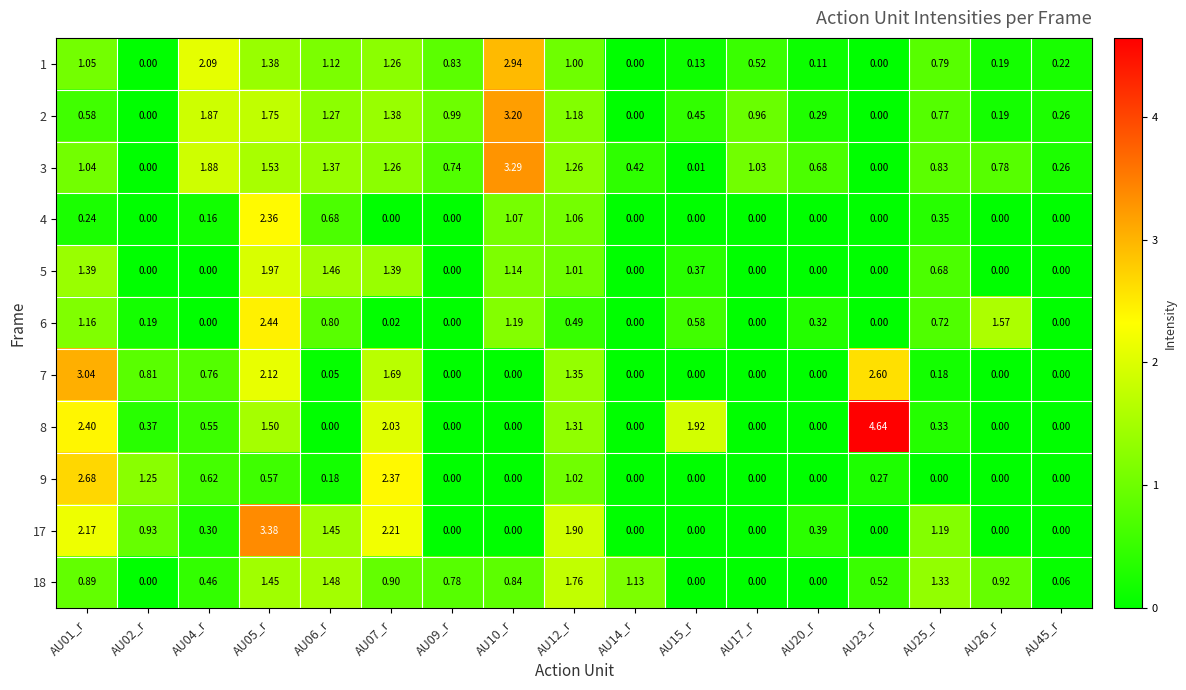

Is the value of 9 at AU14_r greater than the value of 2 at AU04_r?

No